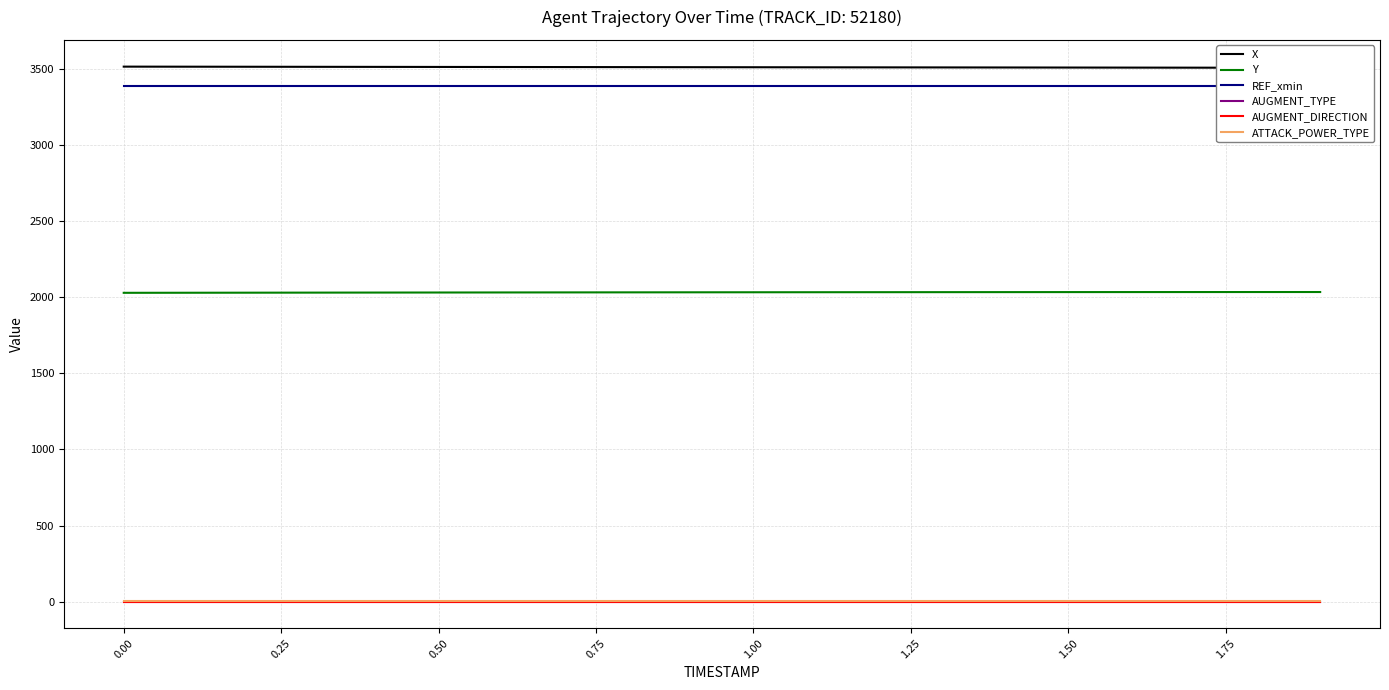

Where is AUGMENT_DIRECTION nearest to the value 1?

−0.25